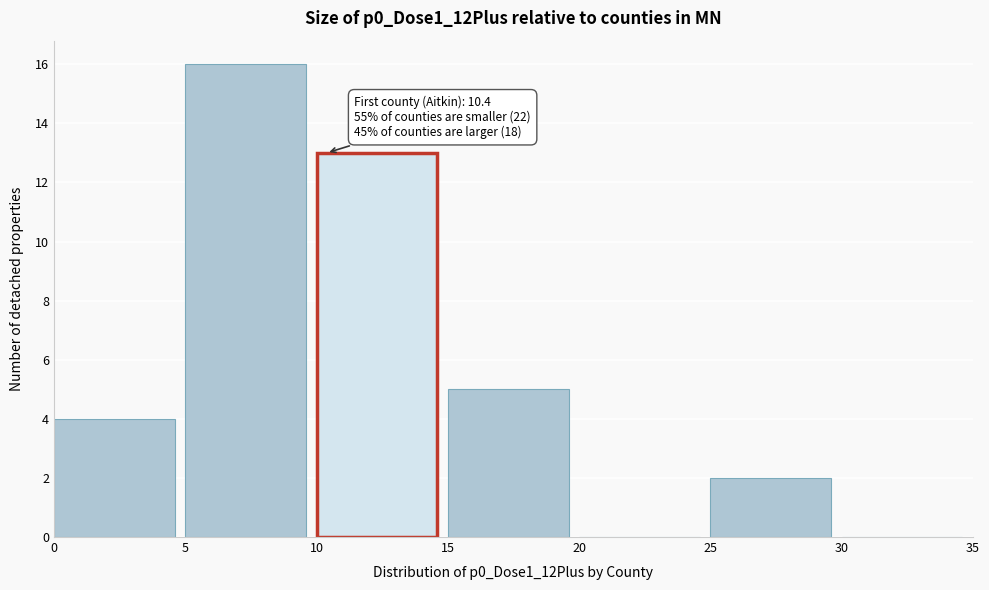

Over which range of the x-axis is the bar tallest?

5 to 10